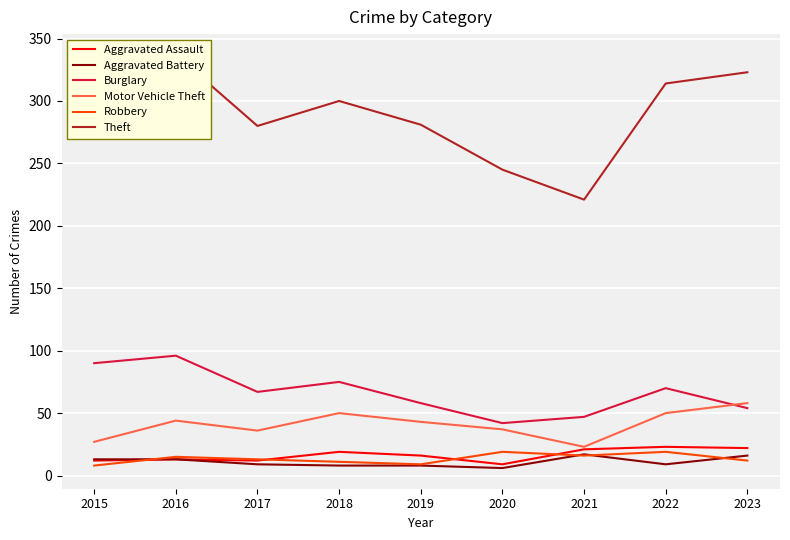

How many values in the Aggravated Battery series are below 9?

3